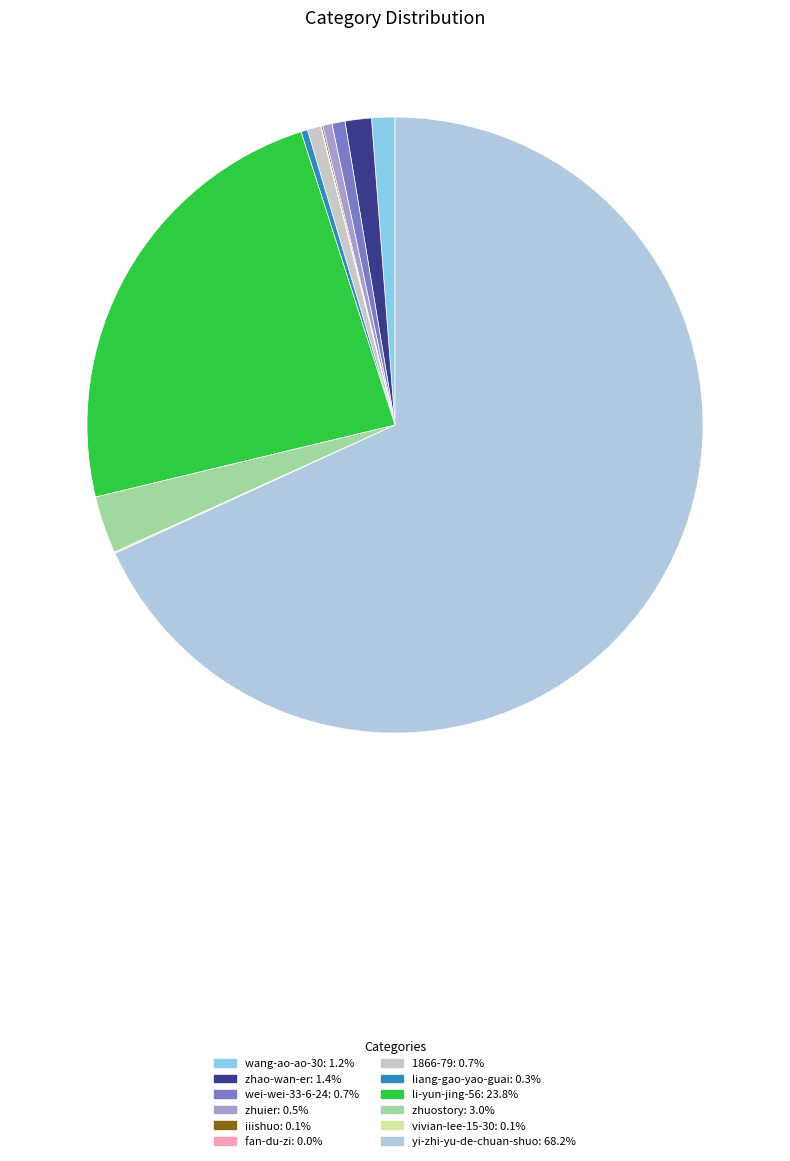

Is it true that vivian-lee-15-30 is 11% of the pie?

False